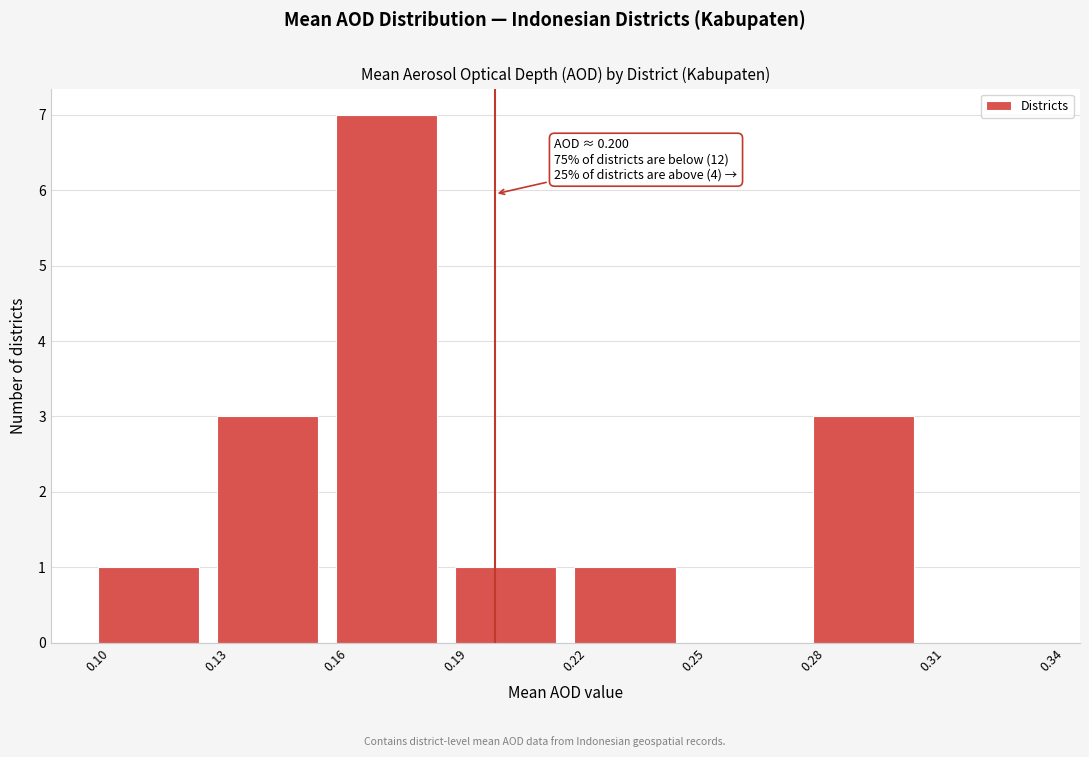

Which range on the x-axis has the tallest bar?

0.16 to 0.19